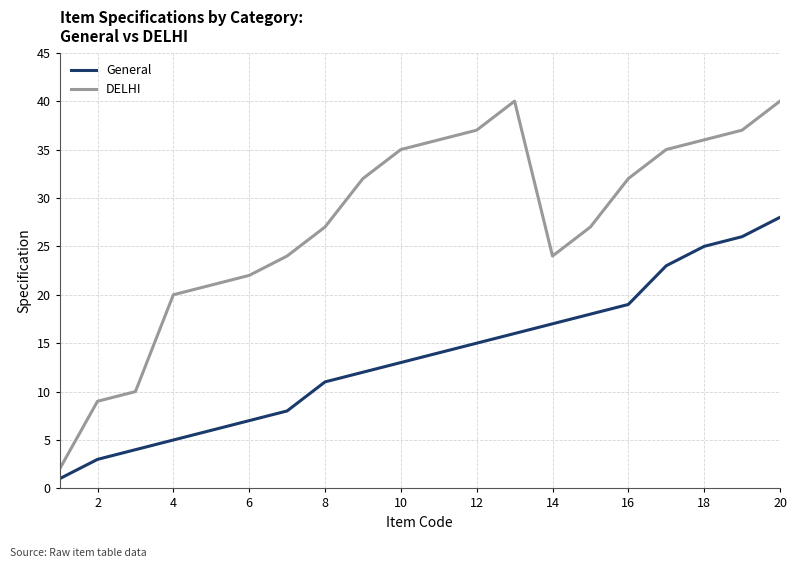

What is the difference between the maximum and minimum values in the DELHI series?

38